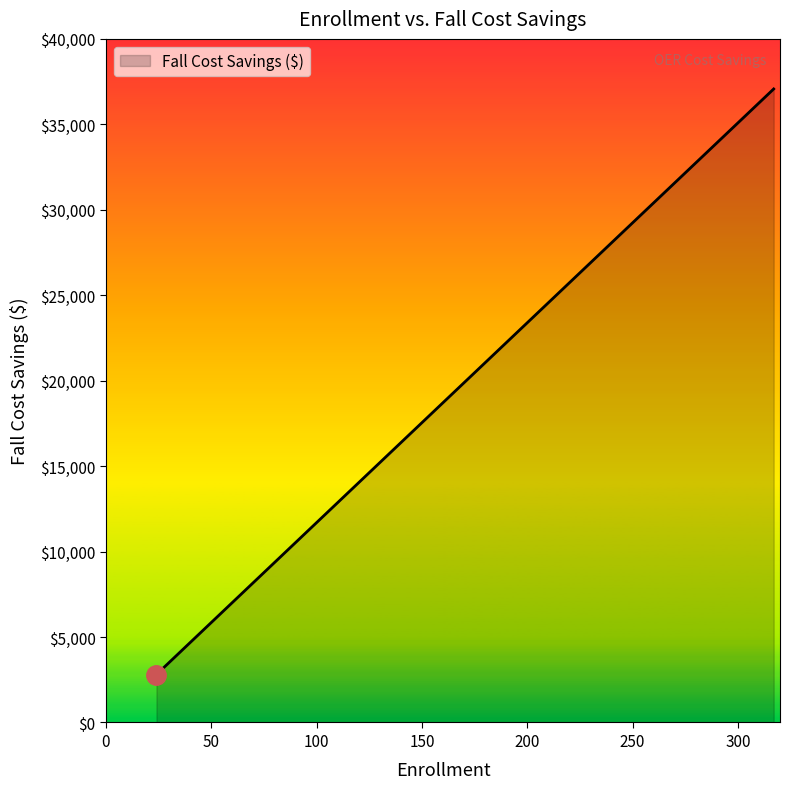

Reading right to left, list all the values displayed in this chart.

270=31573.8	47=5496.2	24=2806.6	154=18008.8	48=5613.1	40=4677.6	38=4443.7	24=2806.6	317=37070.0